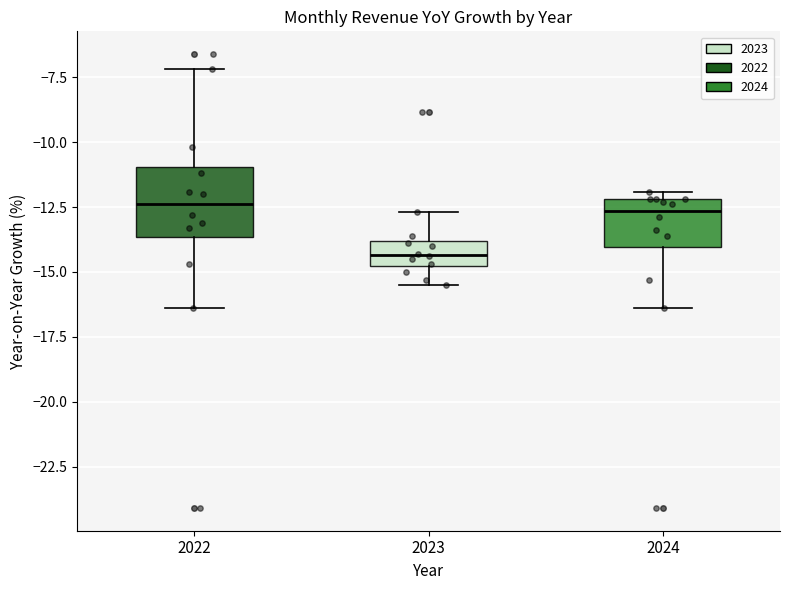

Where does the median line of the box at x = 2022 sit on the y-axis? The values are not printed on the chart, so give them approximately, as read against the axis.

-12.5